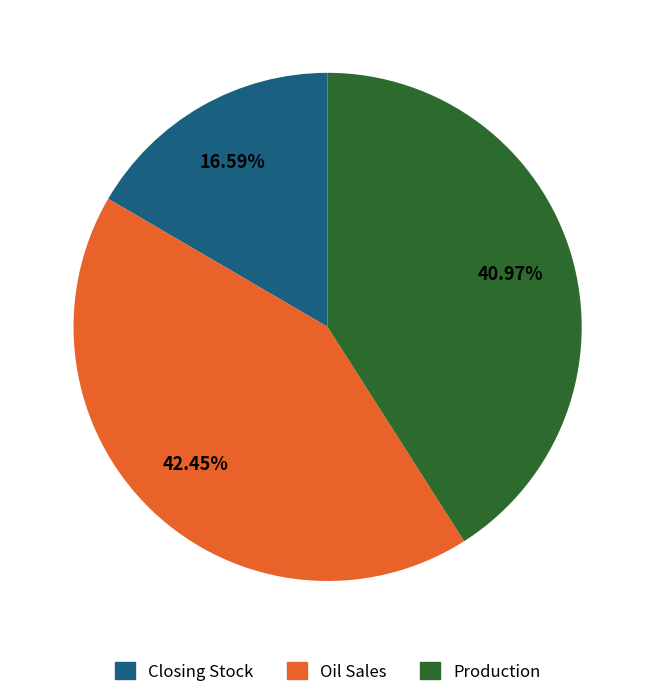

Is there any slice that represents more than half of the pie?

No